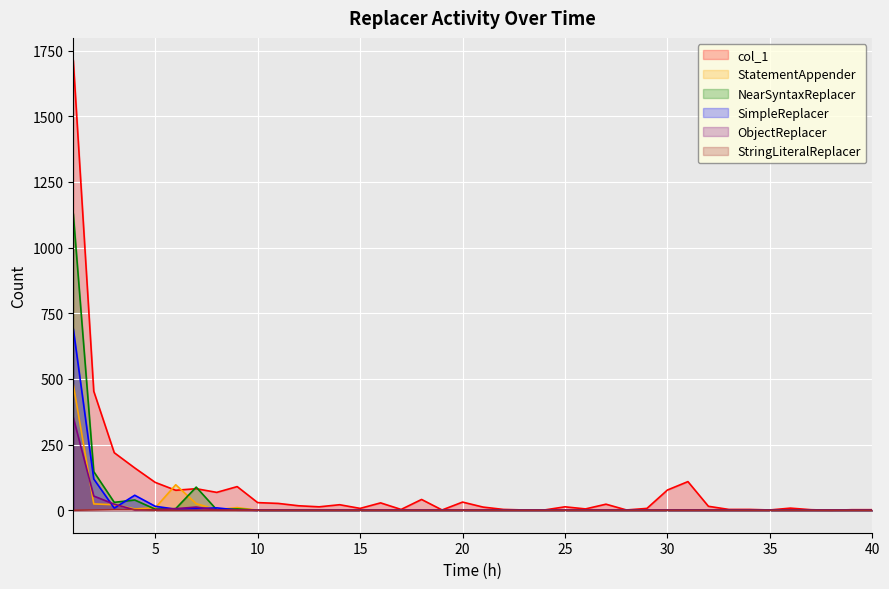

List the series in order of their peak value, lowest first.

StringLiteralReplacer, ObjectReplacer, StatementAppender, SimpleReplacer, NearSyntaxReplacer, col_1